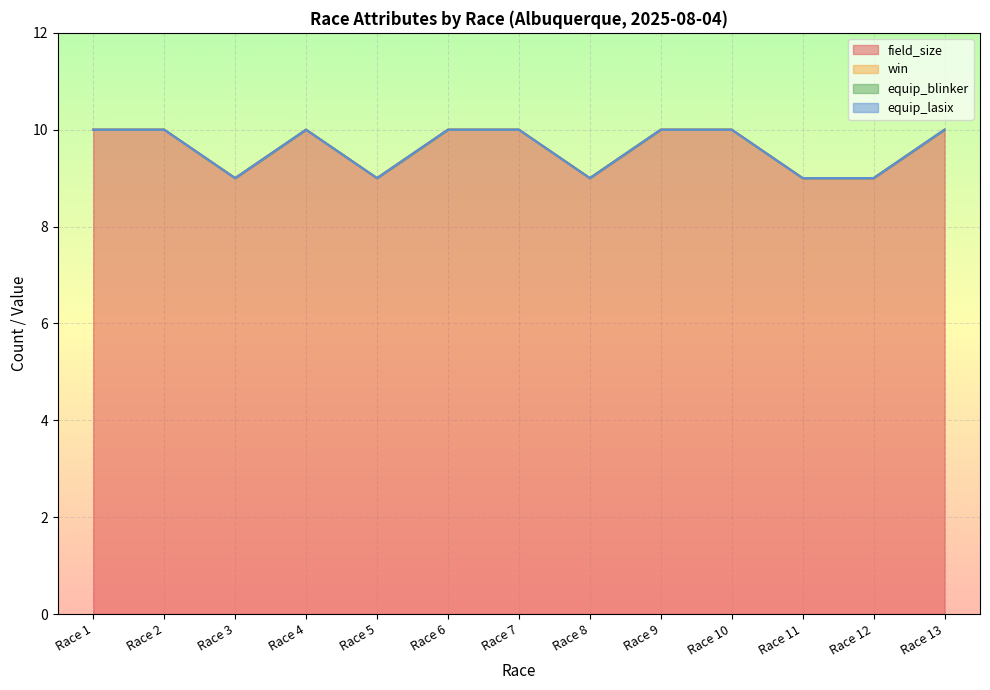

Which series has the largest total across all categories?

field_size